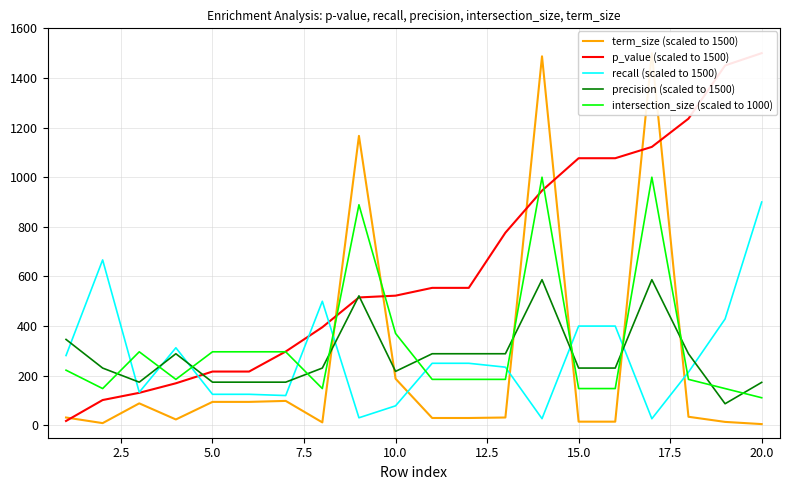

Which series ends up on top after the final intersection of intersection_size (scaled to 1000) and recall (scaled to 1500)?

recall (scaled to 1500)